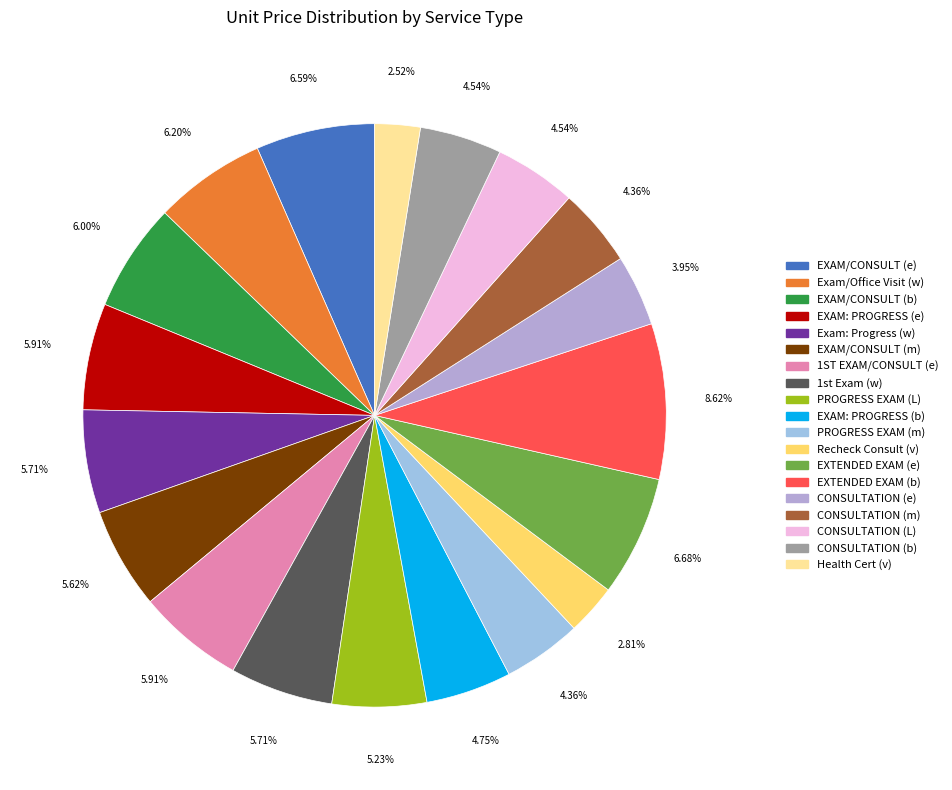

What is the largest slice in the pie chart?

EXTENDED EXAM (b)